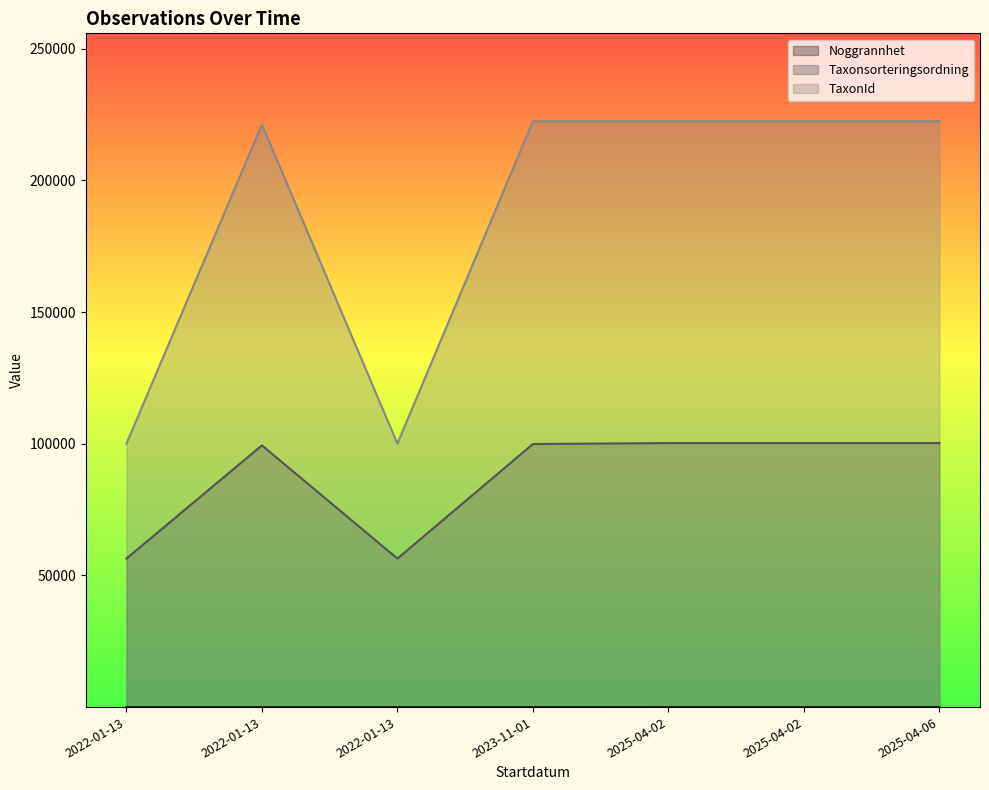

How many interior local valleys does the Taxonsorteringsordning series have?

1